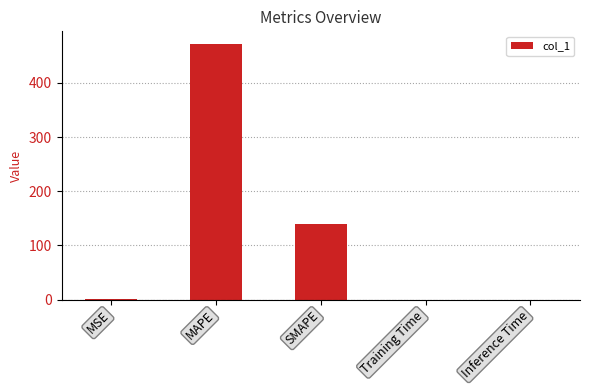

Where is the data nearest to the value 235?

SMAPE